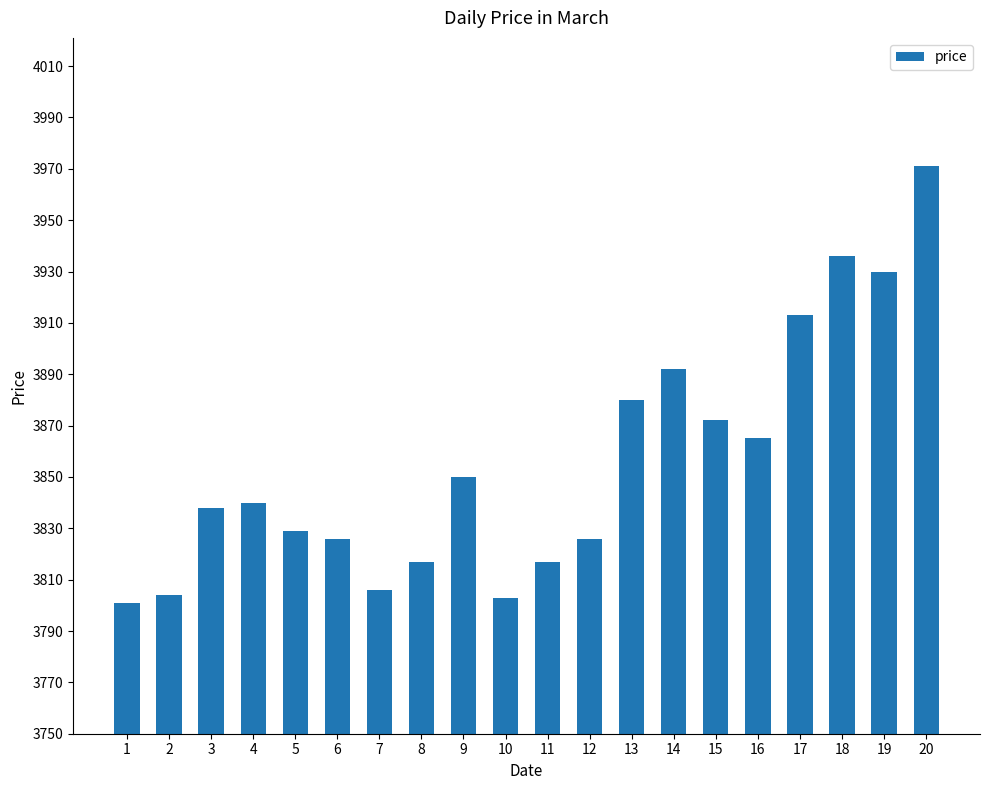

Count the number of data series in this chart.

1